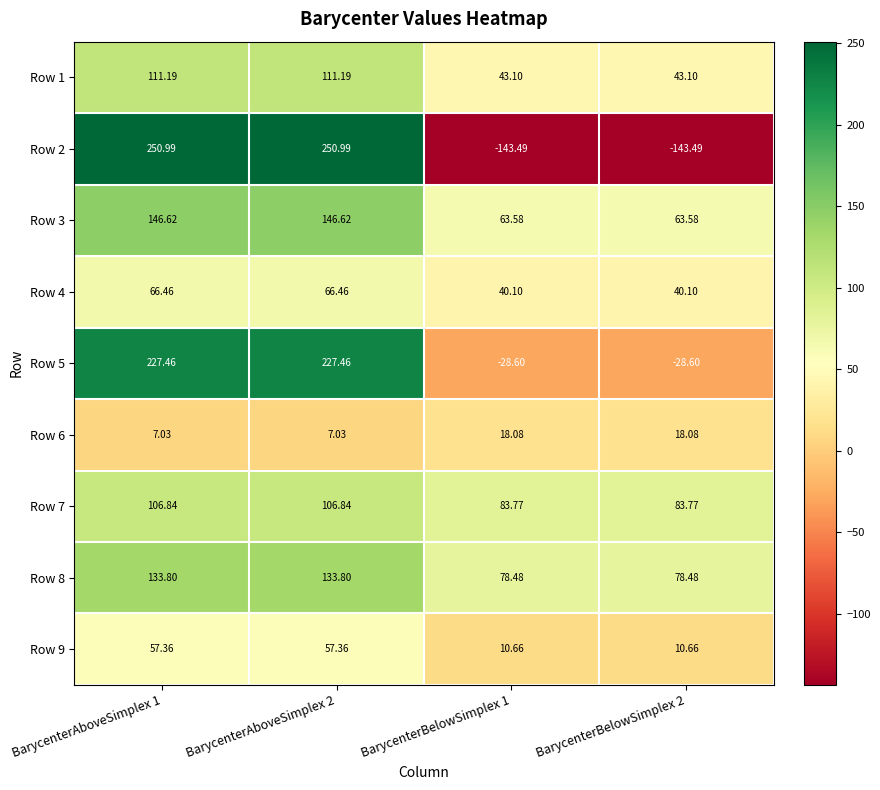

Is the value of Row 1 at BarycenterBelowSimplex 1 greater than the value of Row 4 at BarycenterBelowSimplex 2?

Yes